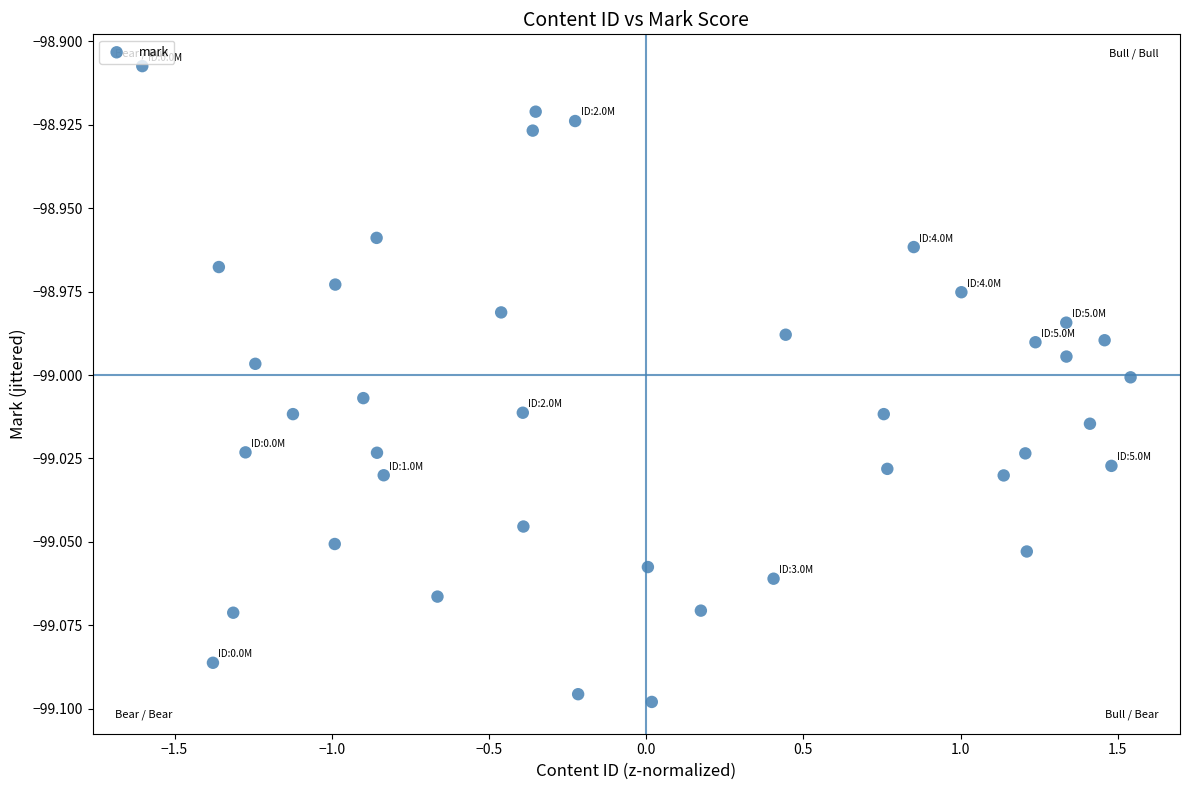

What is the range of X values (max minus min)?

3.1